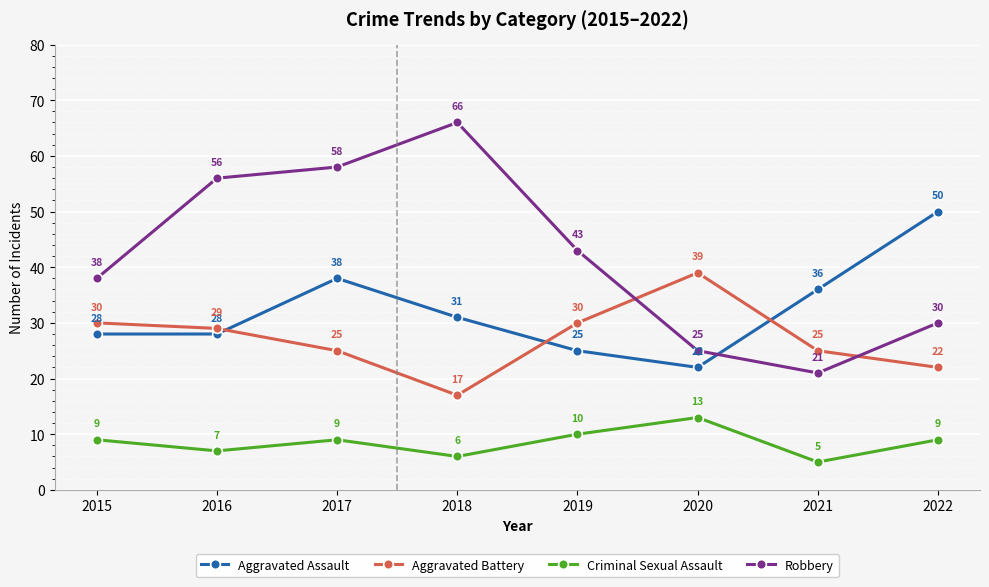

Which series has the largest total across all categories?

Robbery